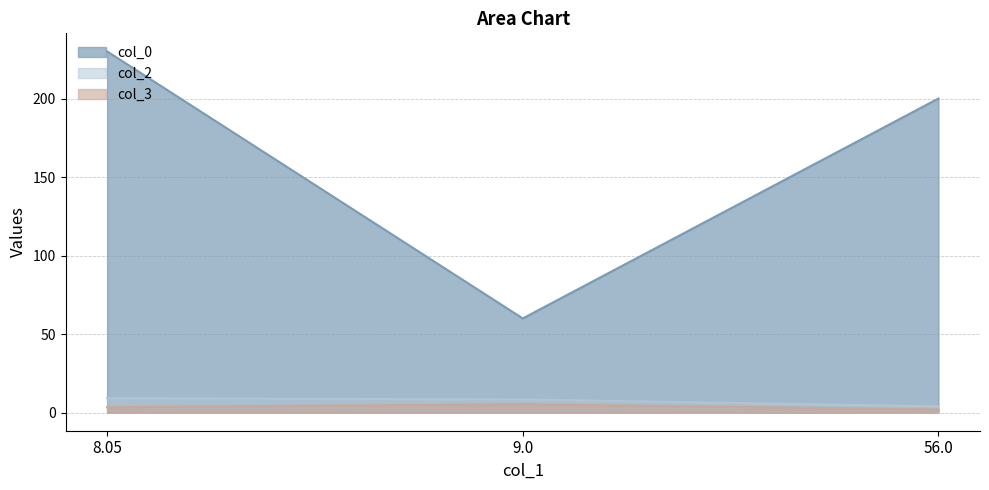

What is the spread (max minus min) of values at 56.0?

198.0